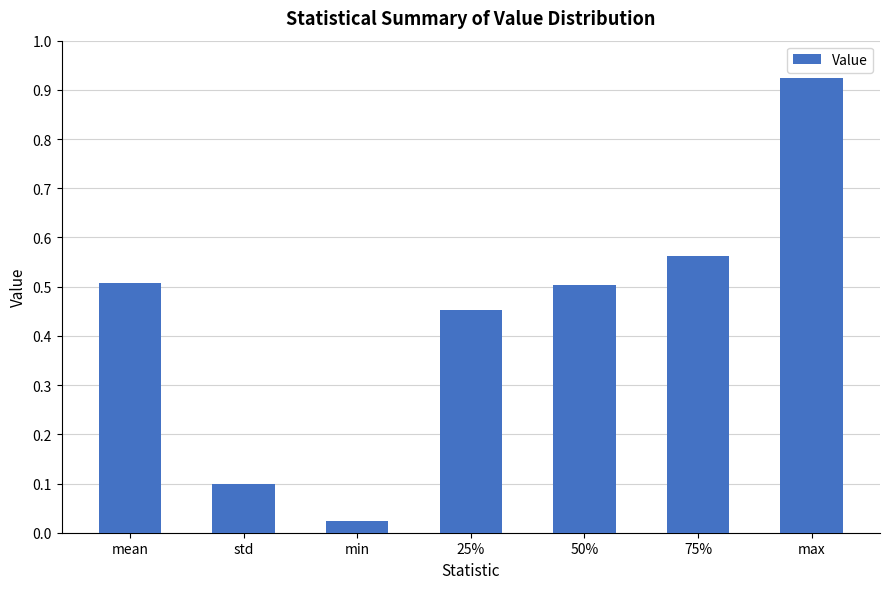

What position from the right is std?

6